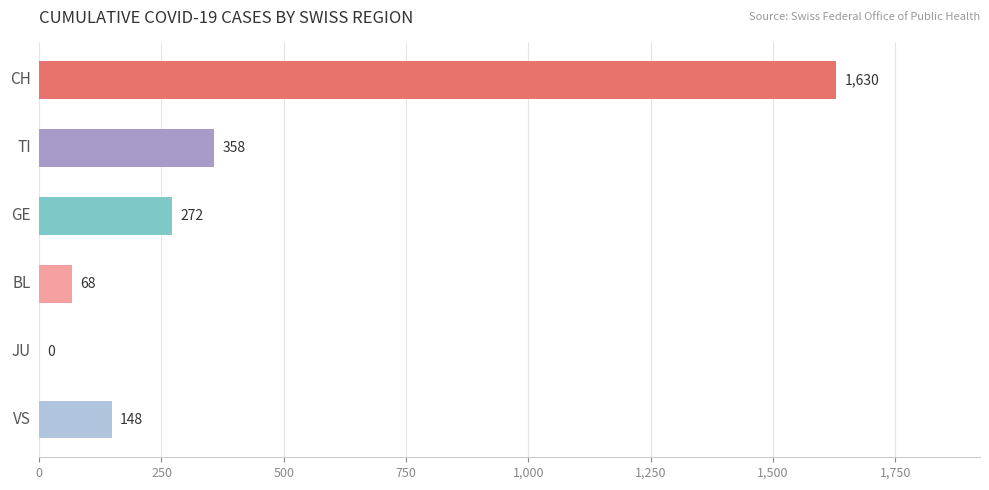

What is the sum of all values?

2476